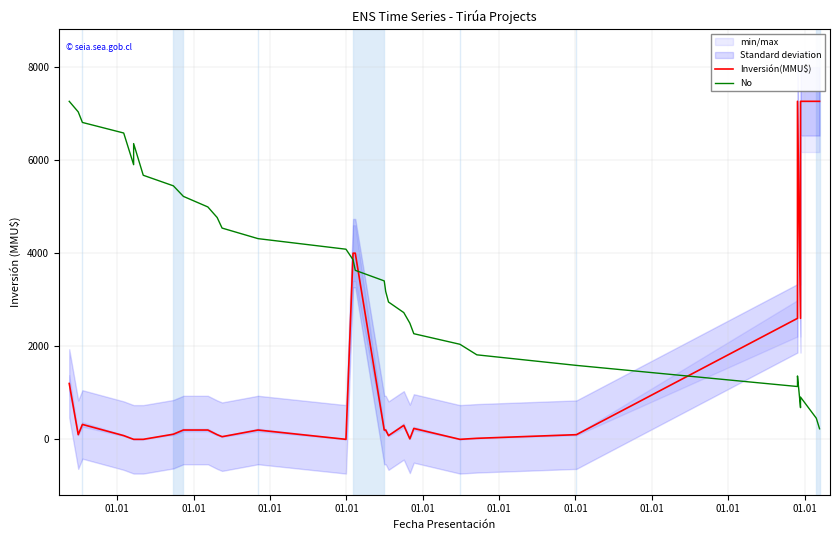

Reading right to left, what are all the values shown in this chart?

Inversión(MMU$): 7263.0	7263.0	7263.0	2600.0	7263.0	2600.0	100.0	22.0	0.0	234.0	10.0	300.0	80.0	200.0	200.0	4000.0	4000.0	0.0	200.0	57.0	100.0	200.0	200.0	110.0	0.0	0.0	0.0	0.0	80.0	320.0	100.0	1200.0
No: 227.0	453.9	907.9	680.9	1361.8	1134.8	1588.8	1815.8	2042.7	2269.7	2496.7	2723.6	2950.6	3177.6	3404.5	3631.5	3858.5	4085.4	4312.4	4539.4	4766.3	4993.3	5220.3	5447.2	5674.2	6355.1	6128.2	5901.2	6582.1	6809.1	7036.0	7263.0